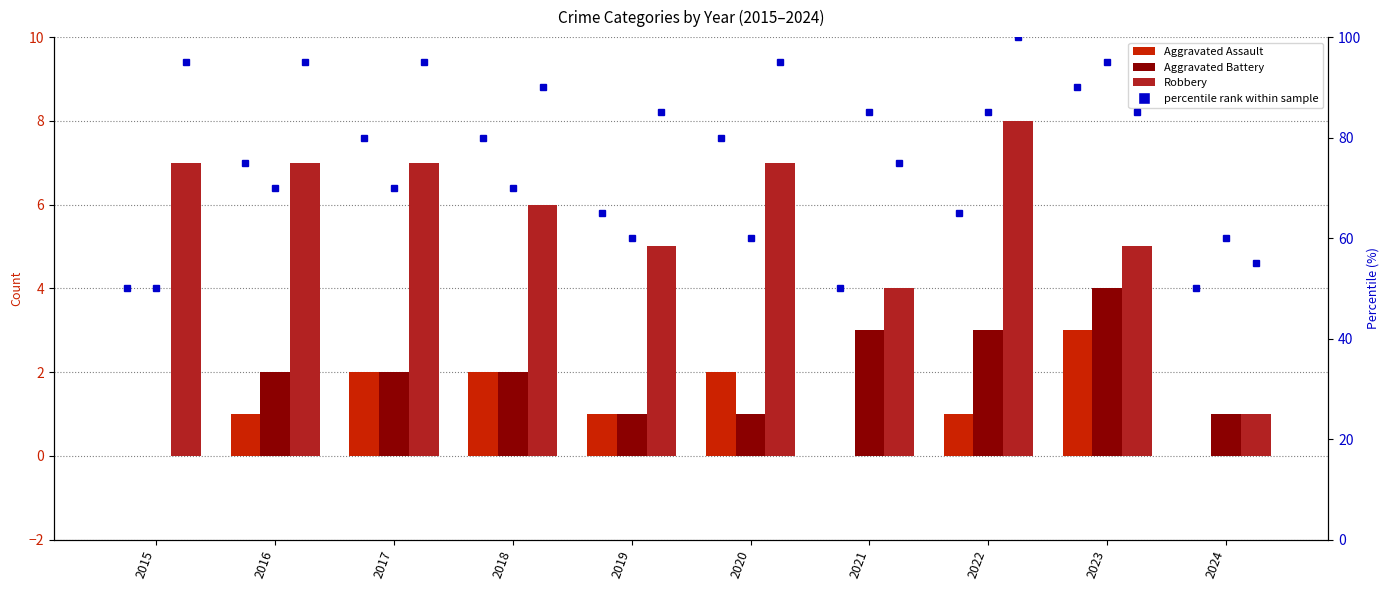

Rank the series at 2023 from lowest to highest value.

Aggravated Assault, Aggravated Battery, Robbery, Robbery pct, Aggravated Assault pct, Aggravated Battery pct